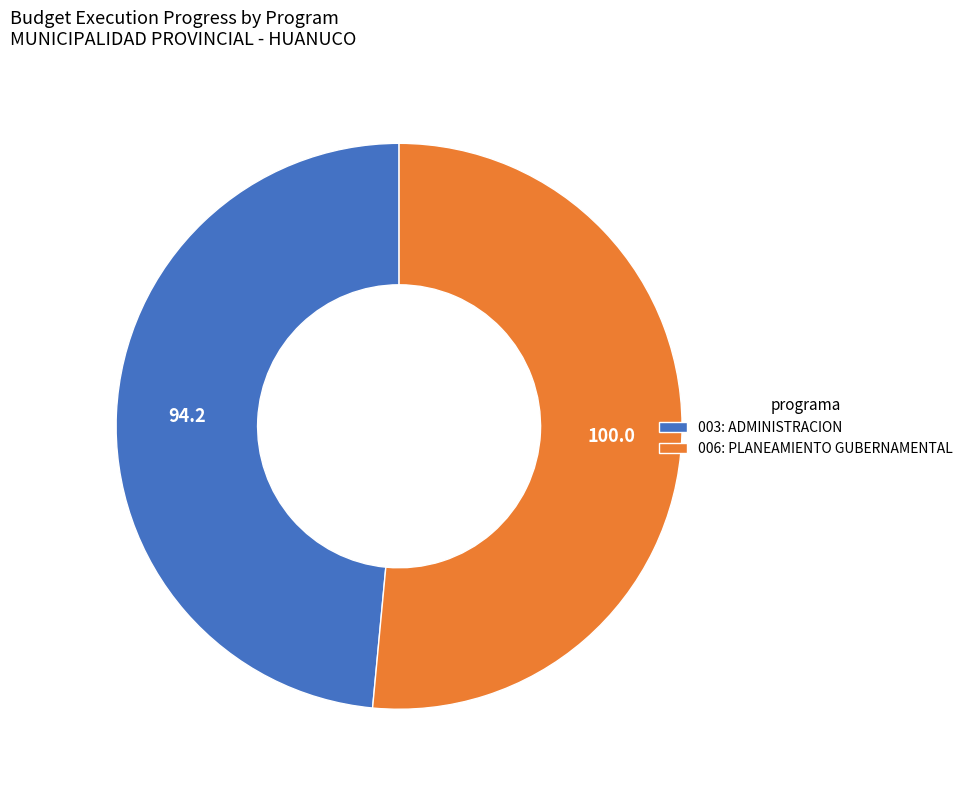

Rank the categories by value from highest to lowest.

006: PLANEAMIENTO GUBERNAMENTAL, 003: ADMINISTRACION